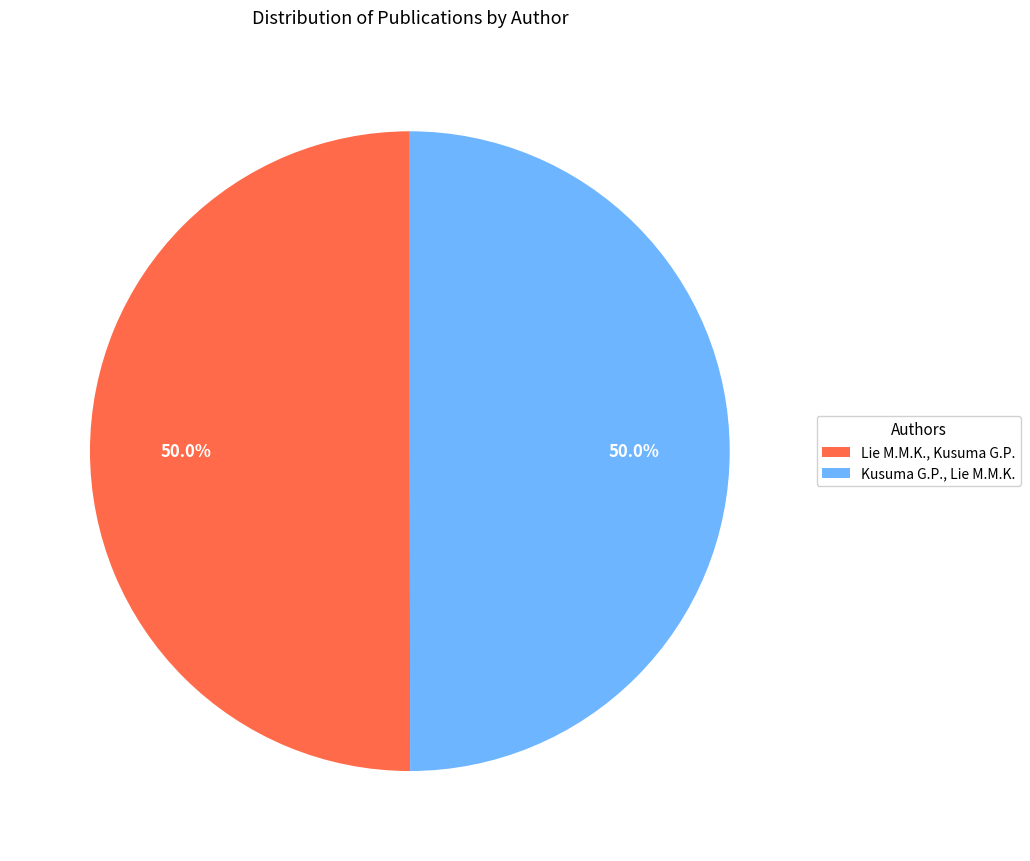

How many segments does this pie chart have?

2